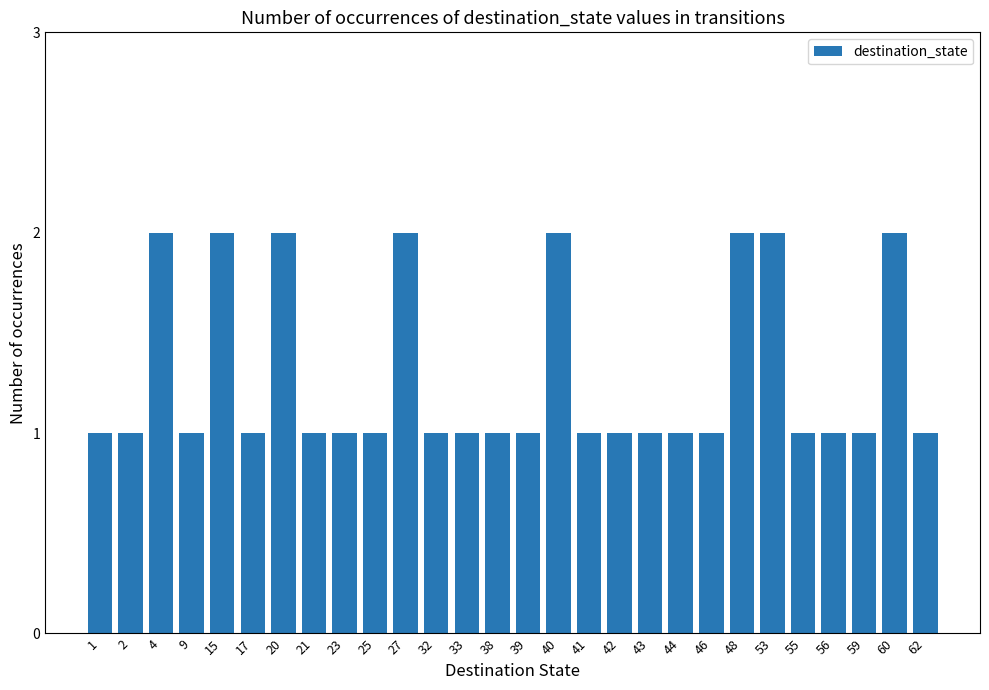

Is it true that the value at 1 is 1?

True